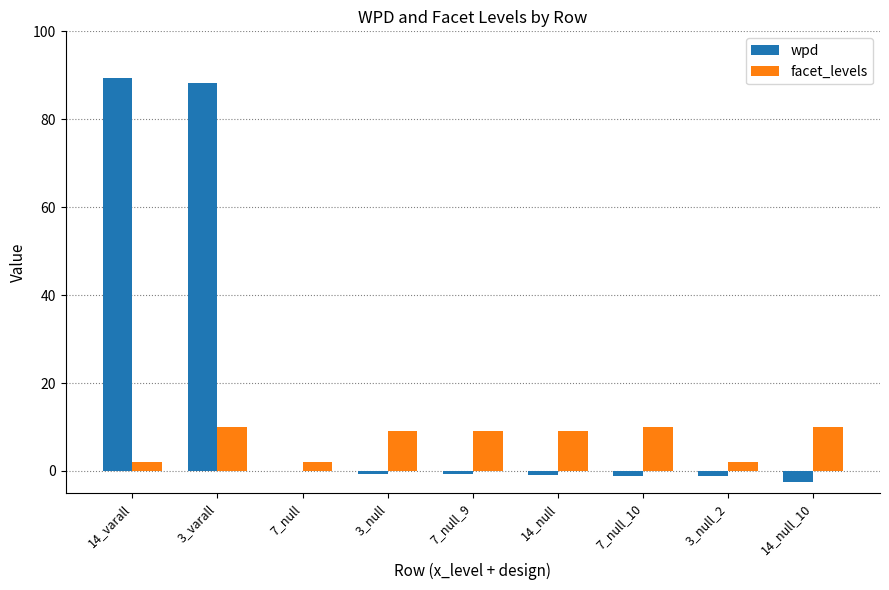

Count the number of categories in the chart.

9